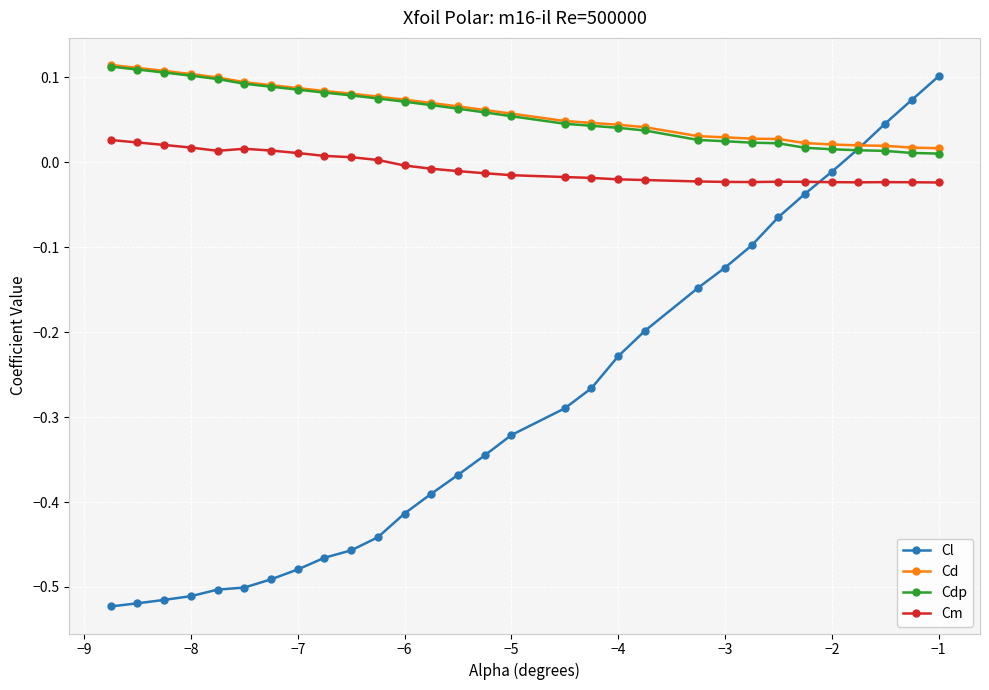

After their last crossing, which series has the higher values: Cm or Cl?

Cl